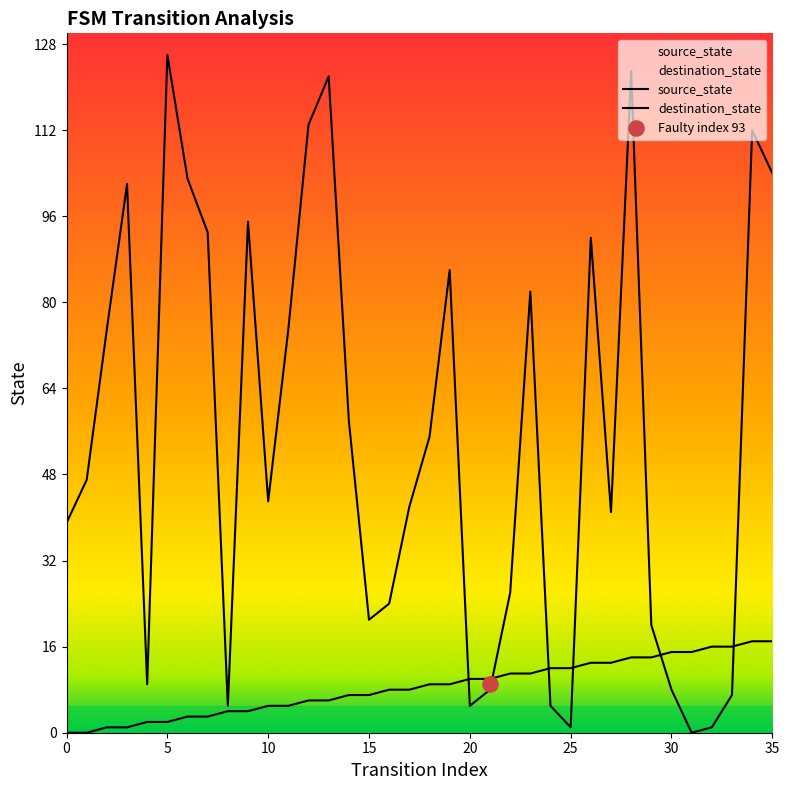

At which category is the sum across all series the highest?

28